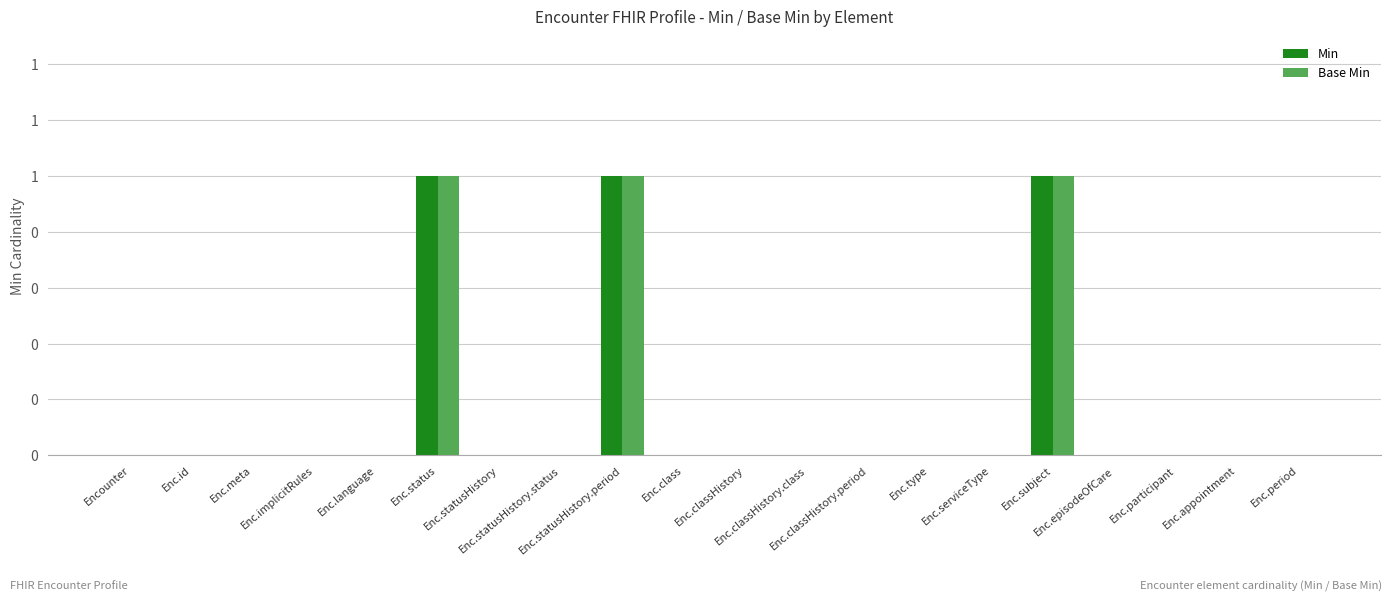

What is the difference between the maximum and minimum values in the Min series?

1